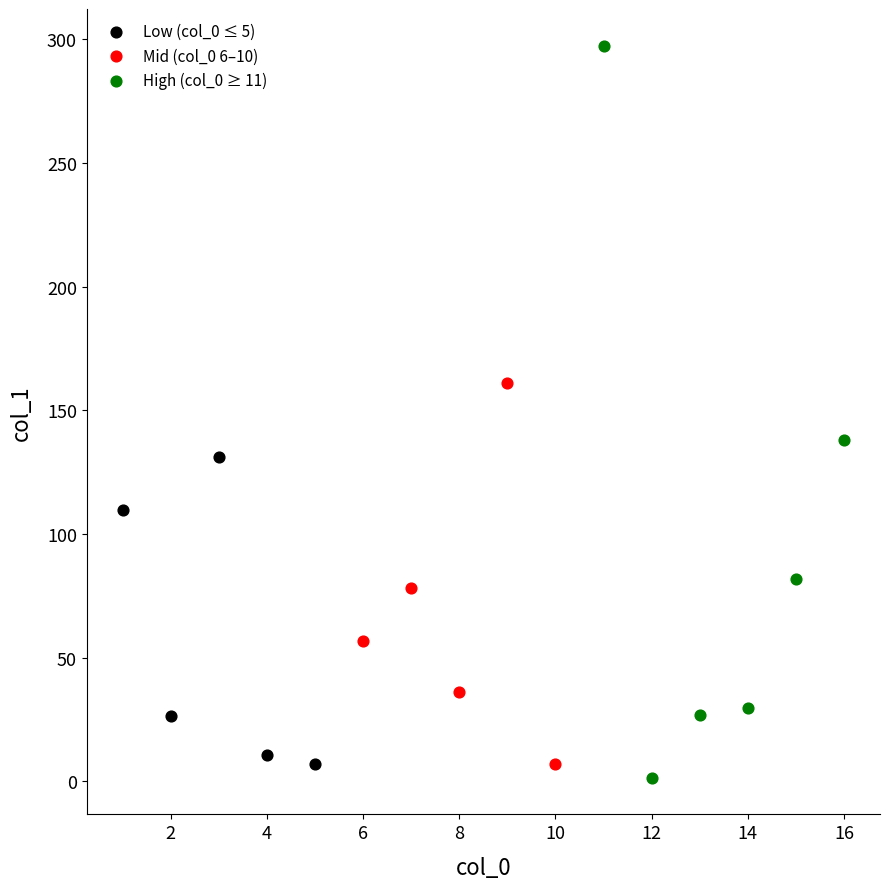

Which series reaches the maximum Y coordinate?

High (col_0 ≥ 11)